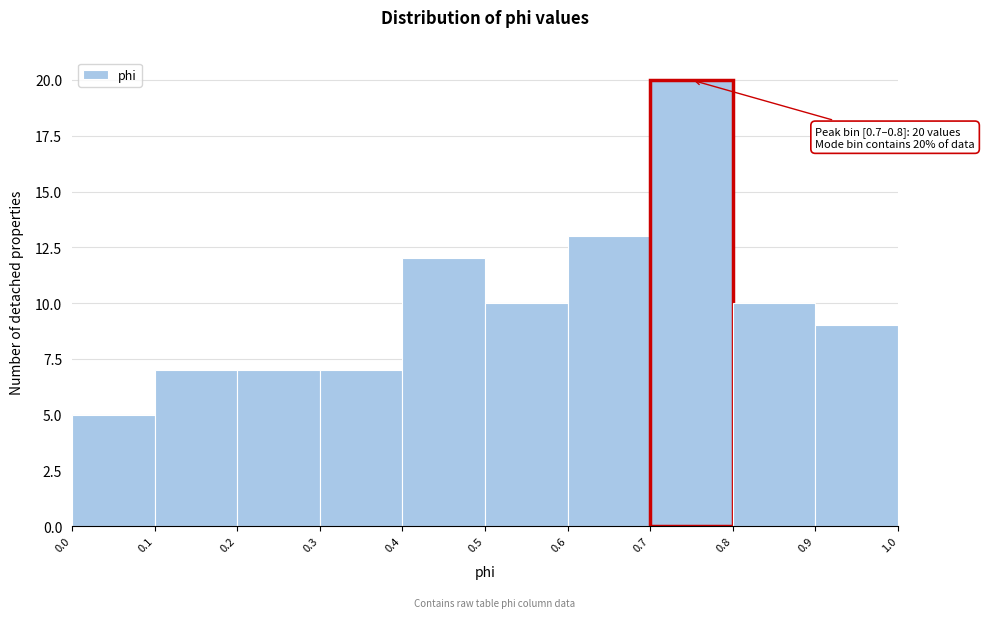

Which range on the x-axis has the tallest bar?

0.7 to 0.8